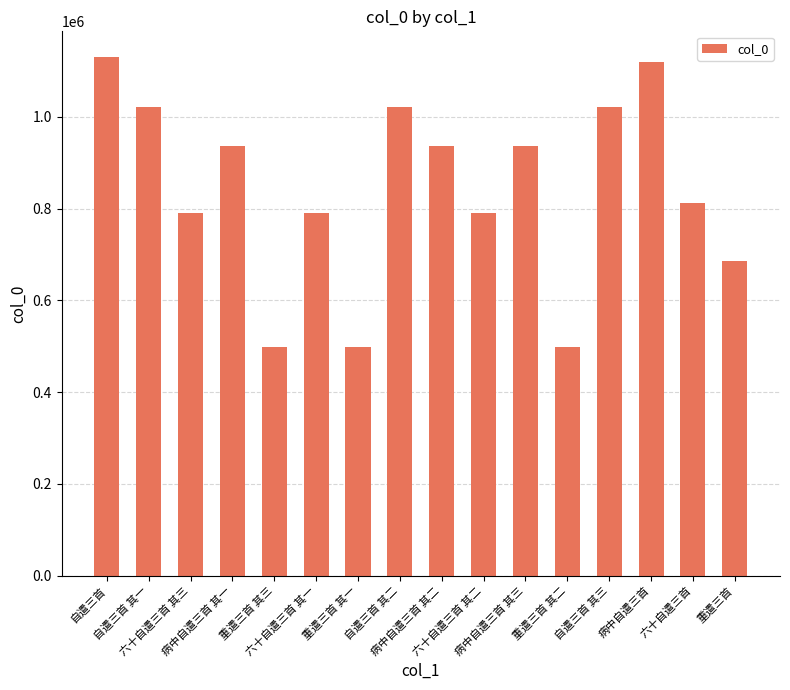

Count the number of data series in this chart.

1